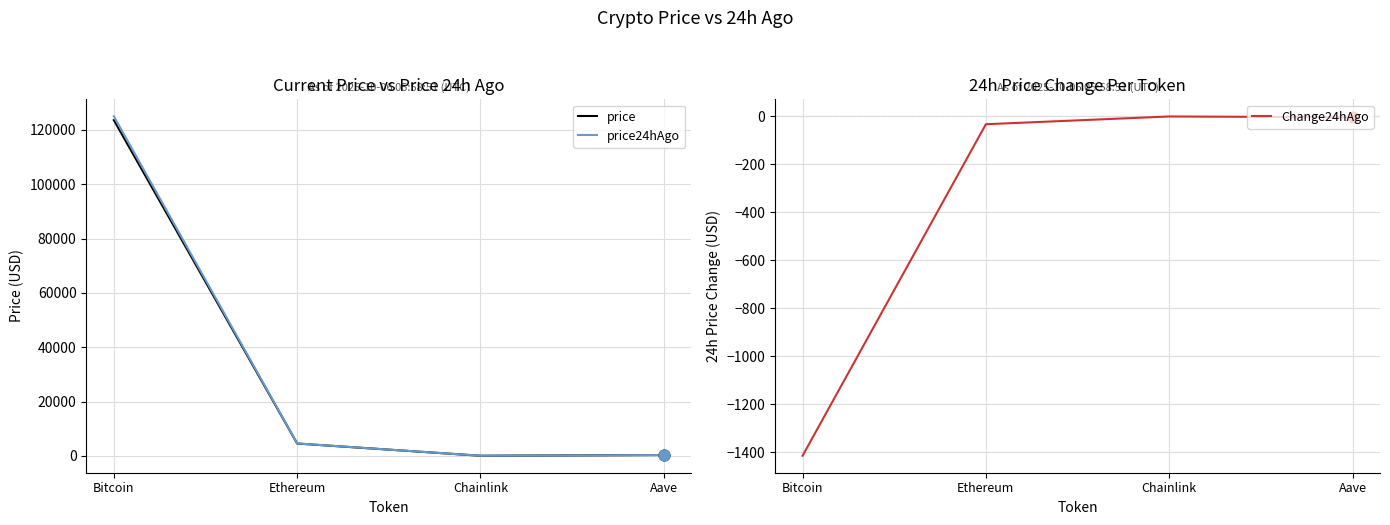

Which series reaches the minimum Y coordinate?

Change24hAgo